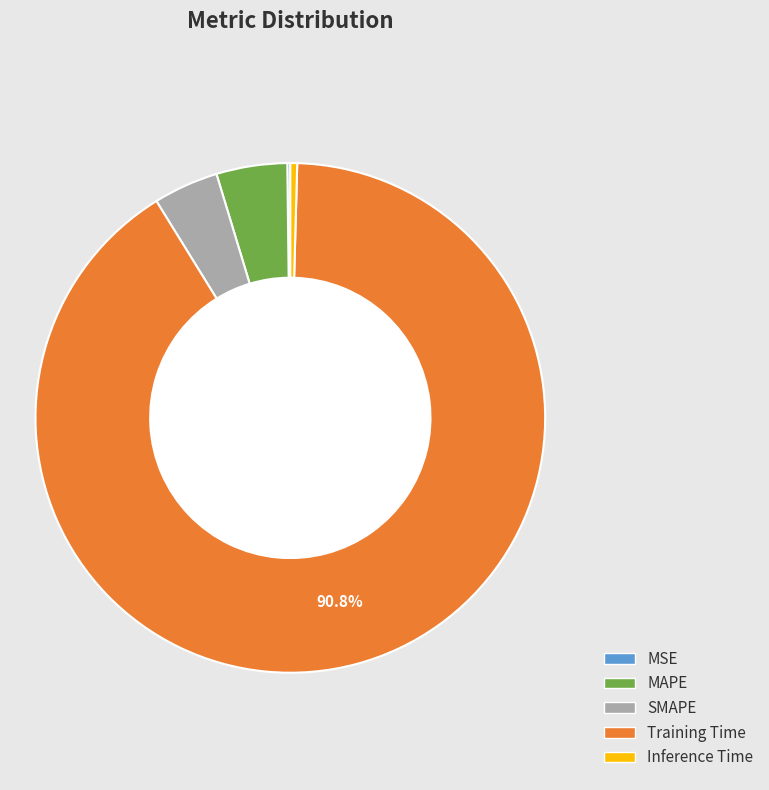

Which slice is the largest?

Training Time